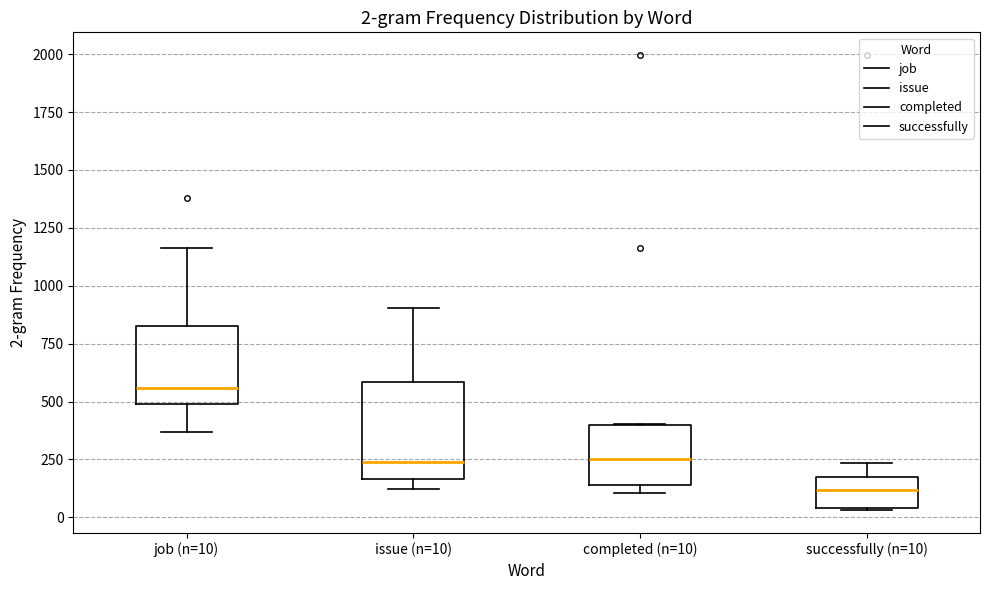

Which box has the lowest median line?

successfully (n=10)